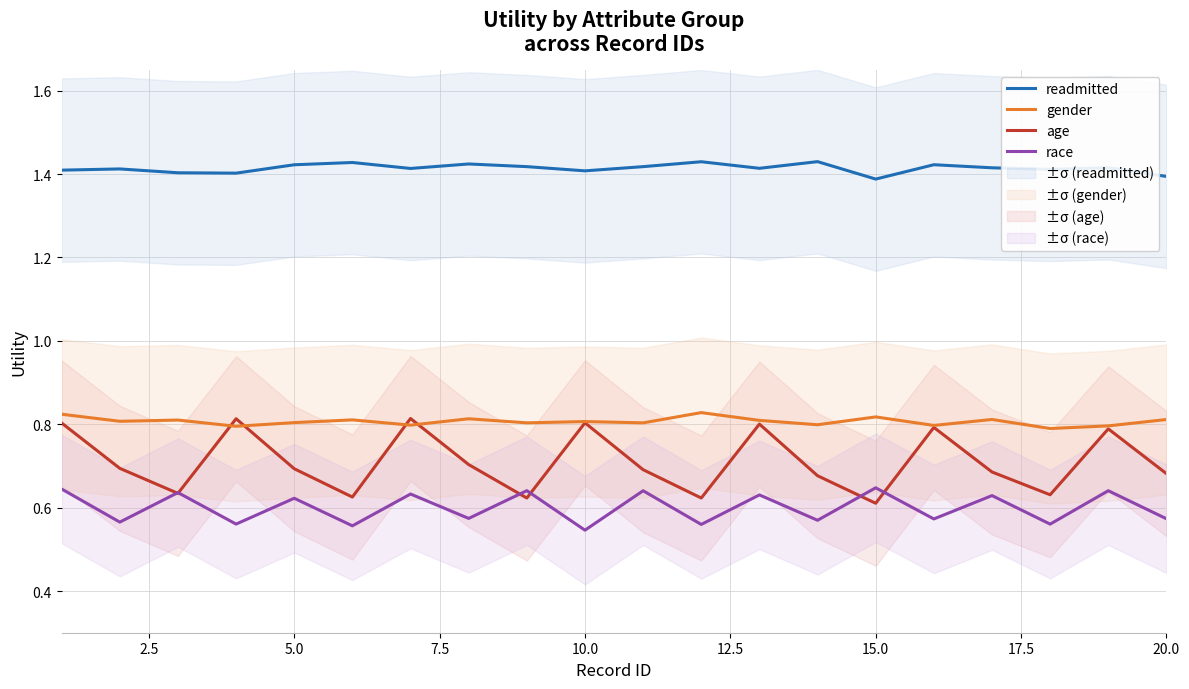

How many interior local peaks does the readmitted series have?

7